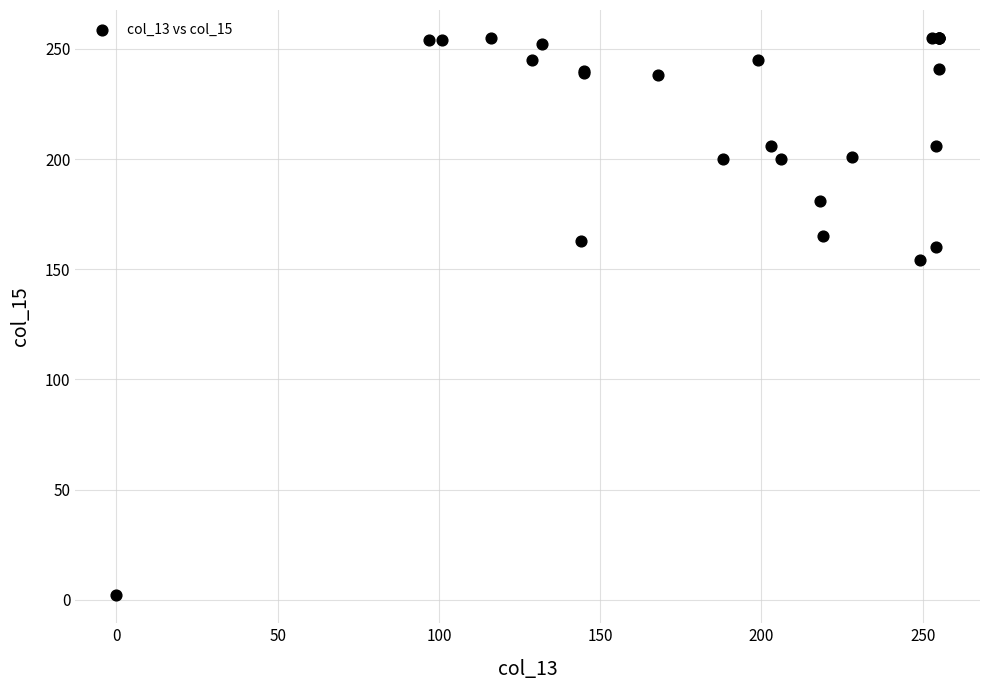

What Y value in the scatter plot is closest to 128?

154